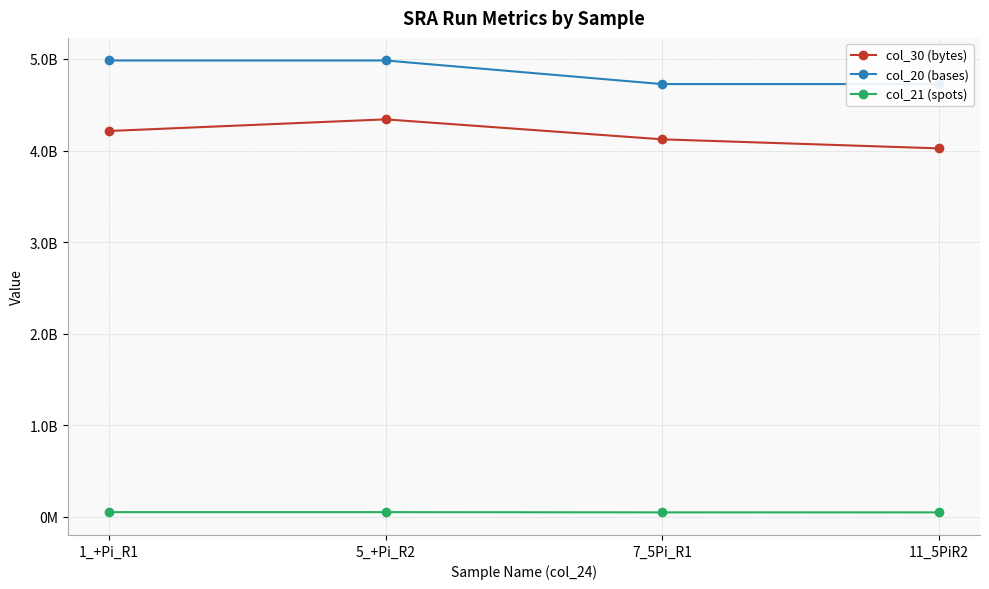

Reading left to right, what are all the values shown in this chart?

col_30 (bytes): 1_+Pi_R1=4213260010	5_+Pi_R2=4340193046	7_5Pi_R1=4122202863	11_5PiR2=4023349938
col_20 (bases): 1_+Pi_R1=4983258600	5_+Pi_R2=4983258600	7_5Pi_R1=4725476800	11_5PiR2=4725476800
col_21 (spots): 1_+Pi_R1=49832586	5_+Pi_R2=49832586	7_5Pi_R1=47254768	11_5PiR2=47254768